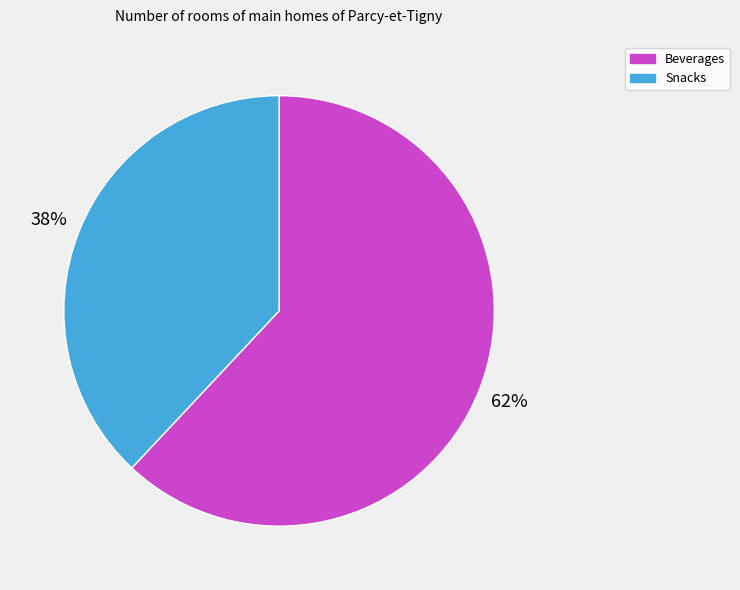

Approximately how many times larger is the value at Snacks compared to Beverages?

0.6